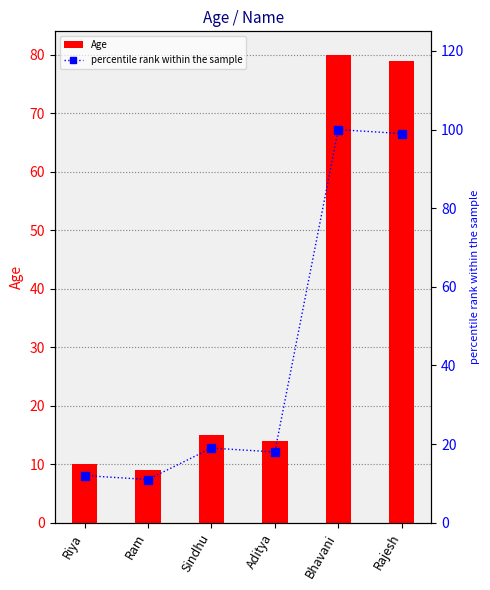

Reading left to right, what are all the values shown in this chart?

Age: 10	9	15	14	80	79
percentile rank within the sample: 12	11	19	18	100	99